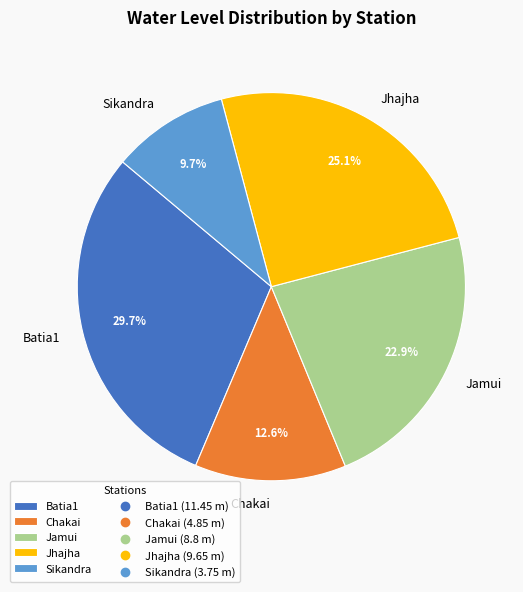

What portion of the pie excludes Chakai?

87.4%